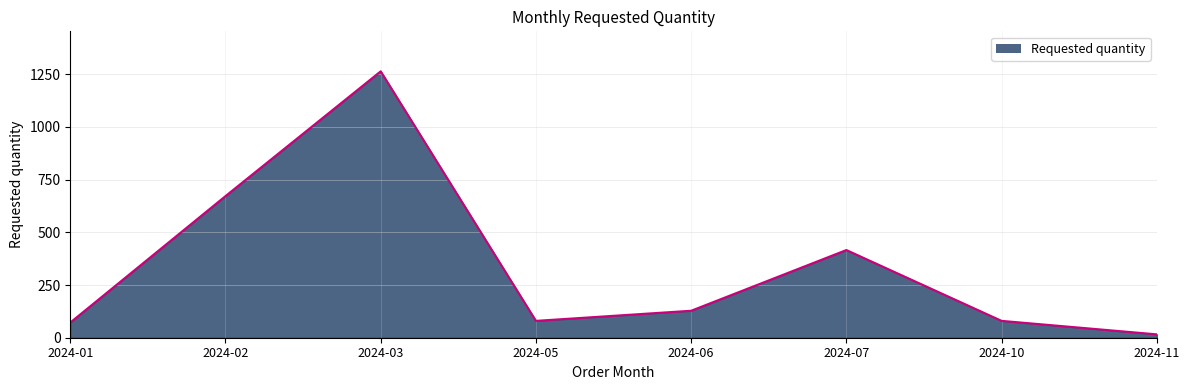

Is it true that the value at 2024-10 is 80?

True